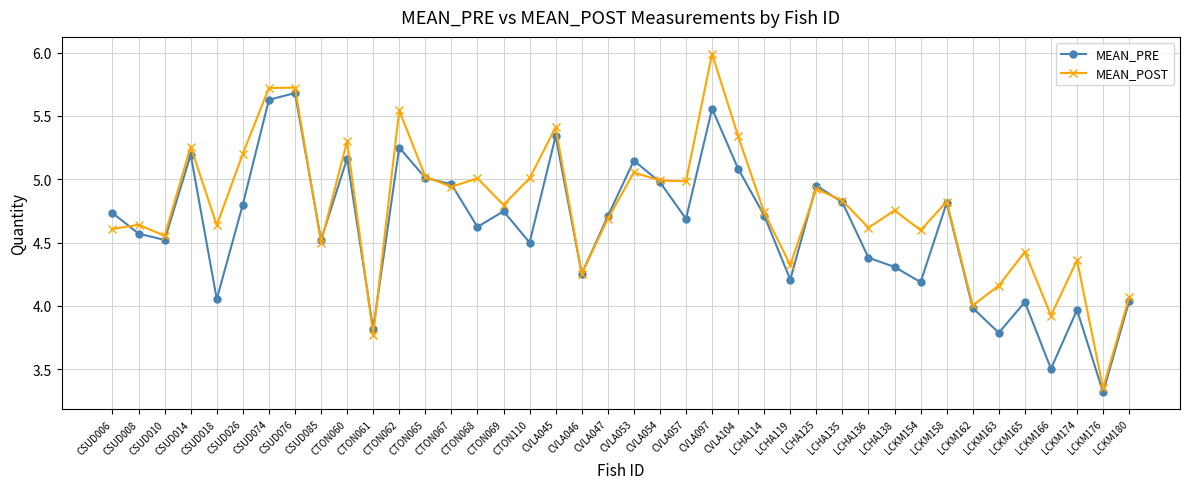

What is the maximum value shown in the chart?

6.0